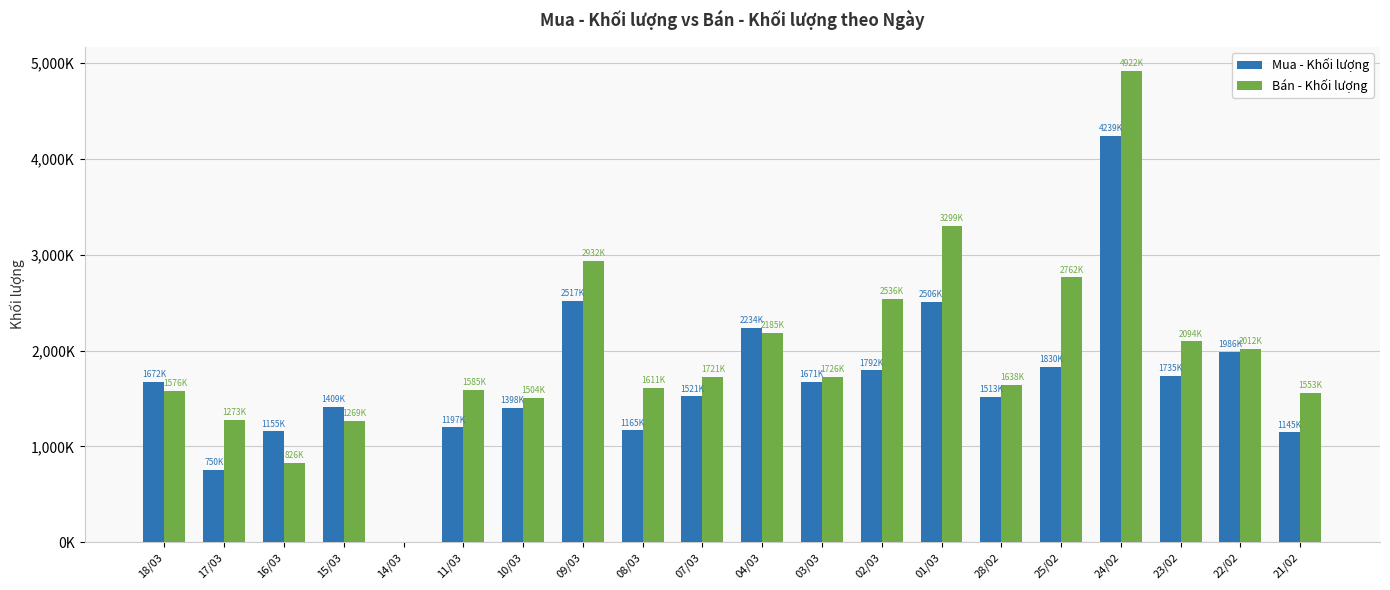

What is the maximum value shown in the chart?

4922100